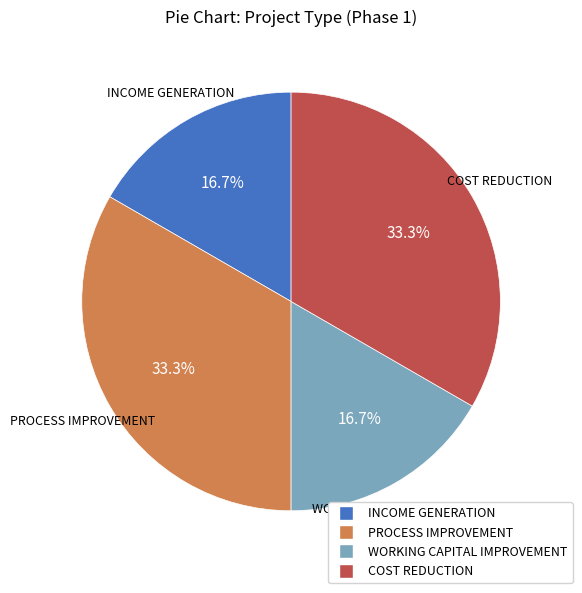

The INCOME GENERATION slice represents 27% of the pie. True or false?

False